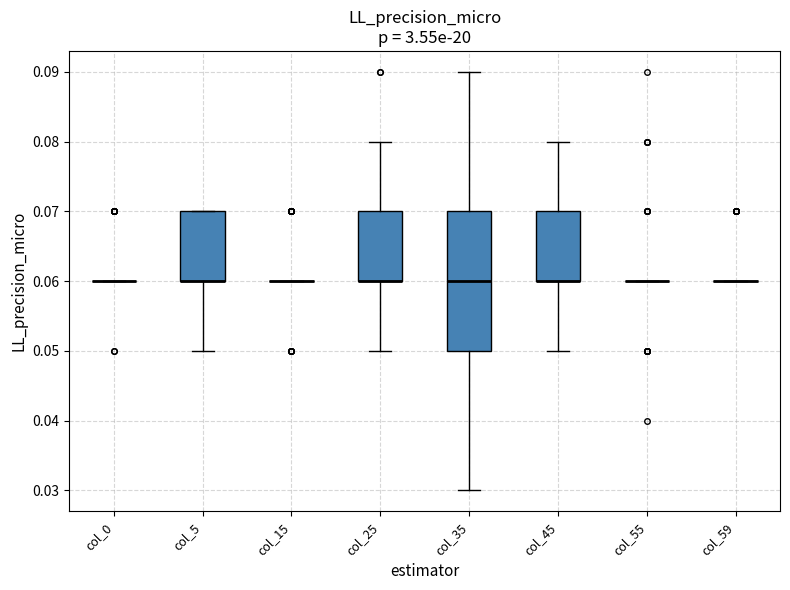

Reading left to right, transcribe this box plot: for each box, give where its median line is, the range the box spans, and where its two whiskers end, as read against the y-axis. The values are not printed on the chart, so give them approximately, as read against the axis.

col_0: box collapsed to a line at 0.06, whiskers 0.06 to 0.06
col_5: median 0.06 (drawn on the box's lower edge), box 0.06 to 0.07, whiskers 0.05 to 0.07
col_15: box collapsed to a line at 0.06, whiskers 0.06 to 0.06
col_25: median 0.06 (drawn on the box's lower edge), box 0.06 to 0.07, whiskers 0.05 to 0.08
col_35: median 0.06, box 0.05 to 0.07, whiskers 0.03 to 0.09
col_45: median 0.06 (drawn on the box's lower edge), box 0.06 to 0.07, whiskers 0.05 to 0.08
col_55: box collapsed to a line at 0.06, whiskers 0.06 to 0.06
col_59: box collapsed to a line at 0.06, whiskers 0.06 to 0.06